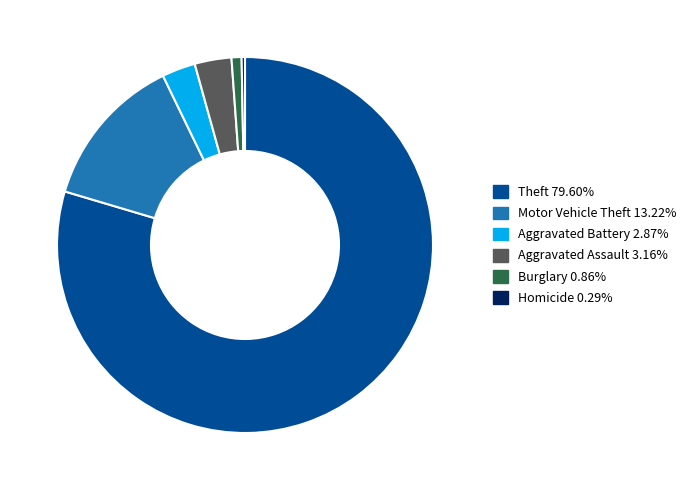

How many slices are in this pie chart?

6